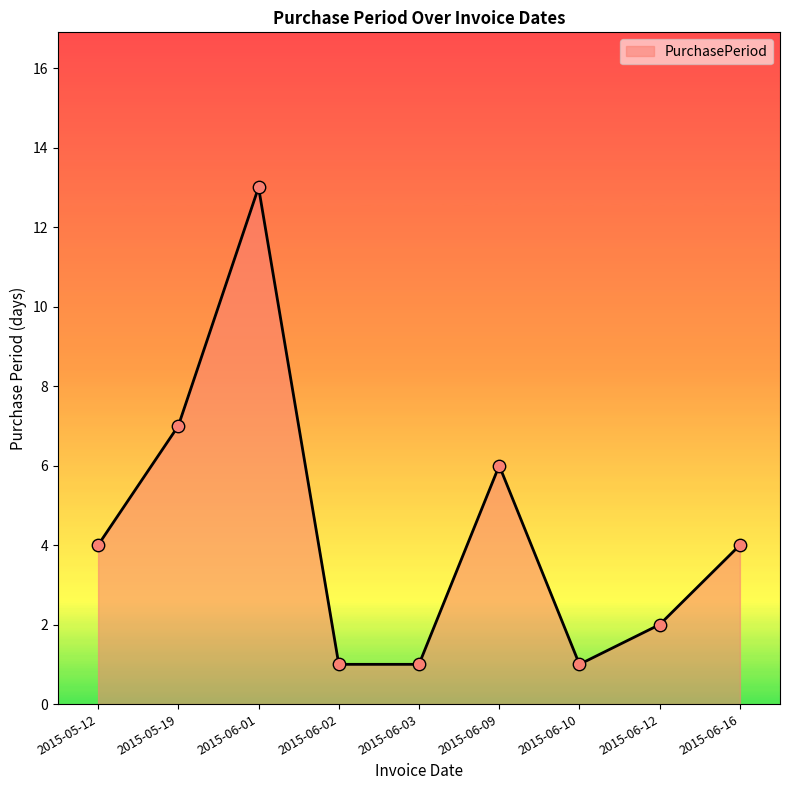

What is the change in value from 2015-06-02 to 2015-06-09?

+5